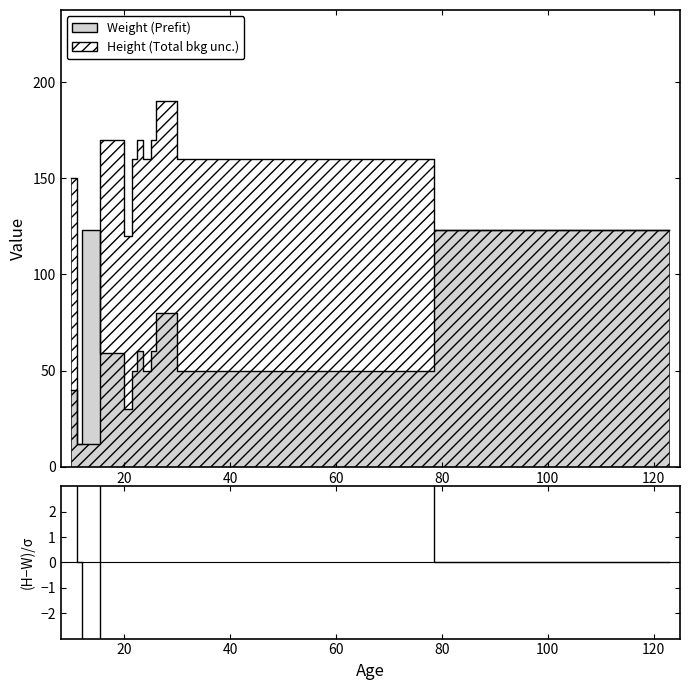

How many points are lower than both their immediate neighbors (excluding endpoints)?

1